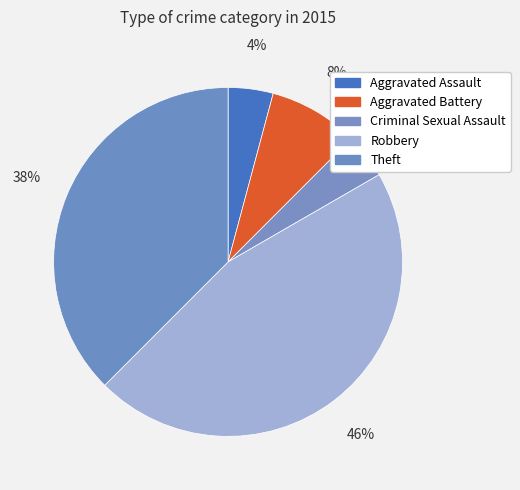

Does Theft account for over 50% of the chart?

No